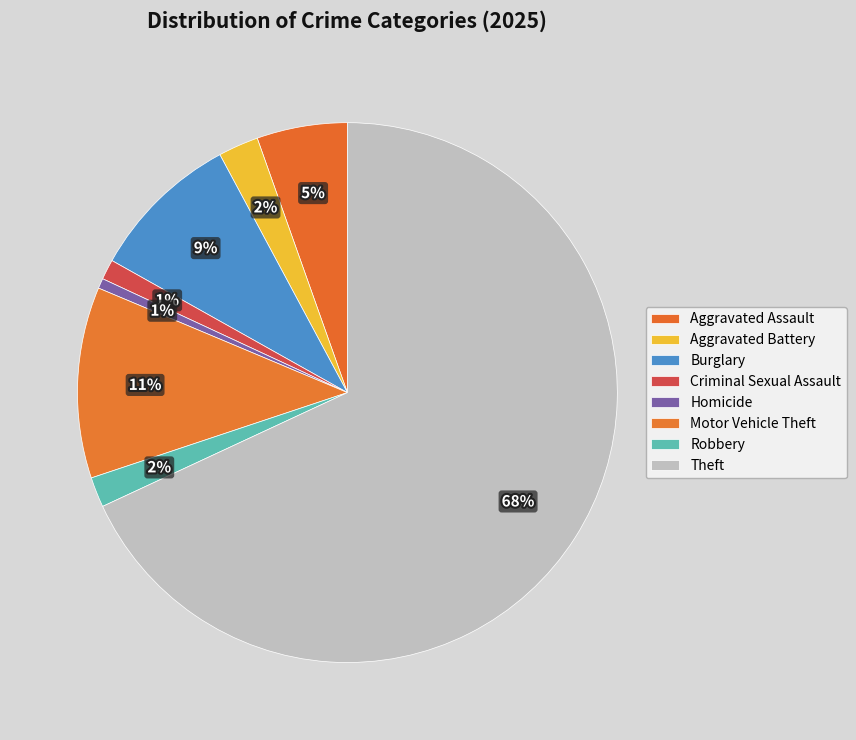

Between Theft and Aggravated Battery, which is larger?

Theft